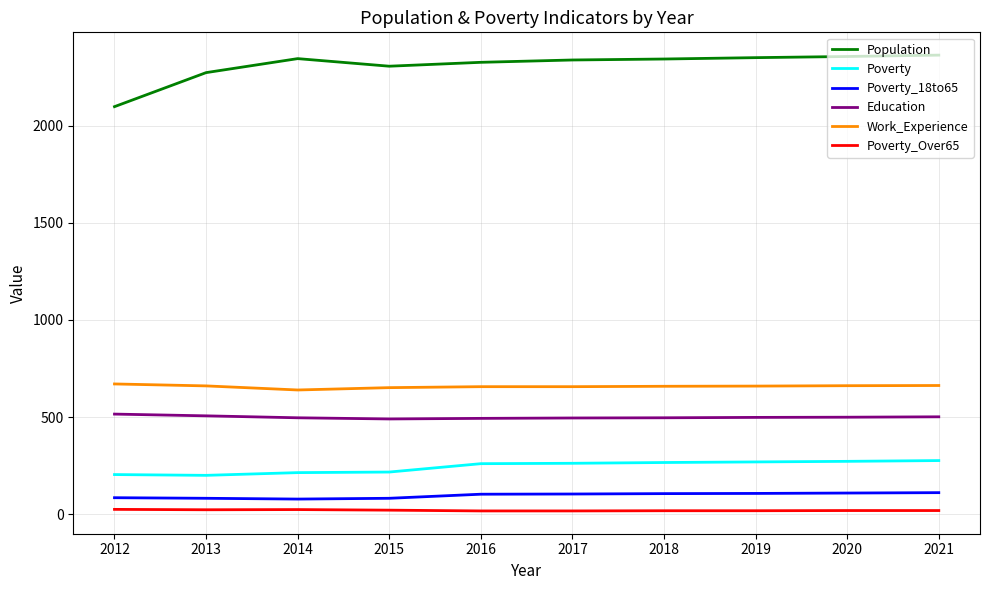

Is it true that Poverty_Over65 equals 20 at 2020?

True